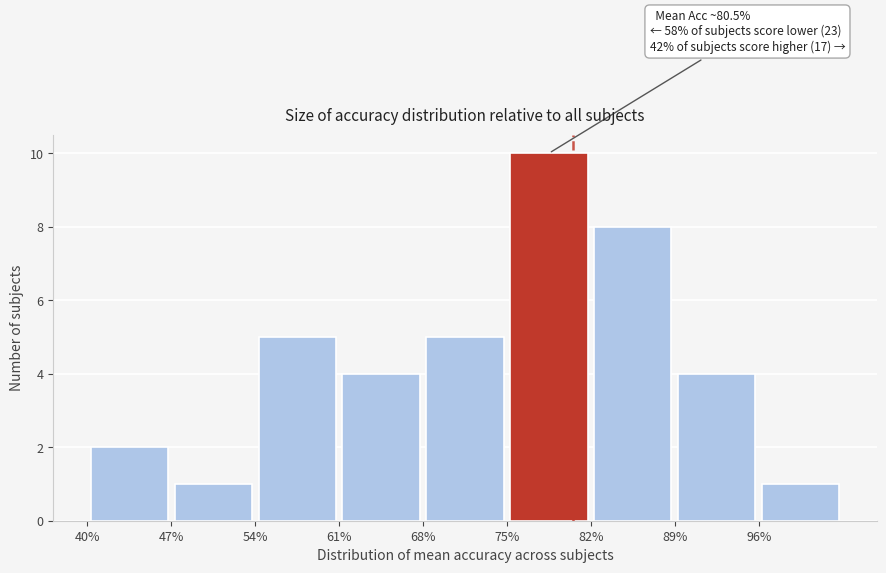

Over which range of the x-axis is the bar tallest?

75 to 82